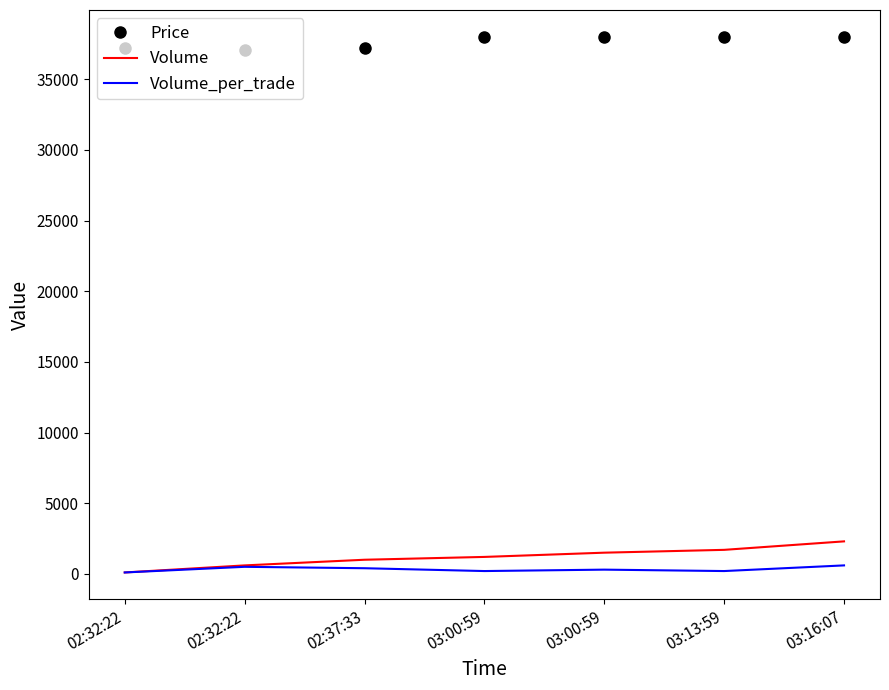

Is the value of Volume_per_trade at 03:16:07 greater than the value of Volume at 03:16:07?

No